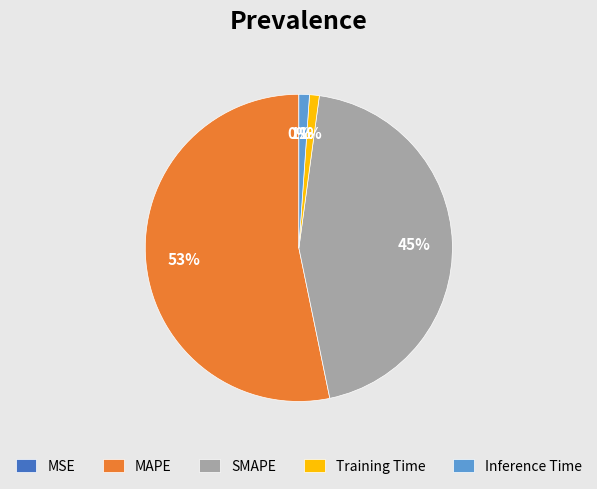

Does any single category account for the majority?

Yes